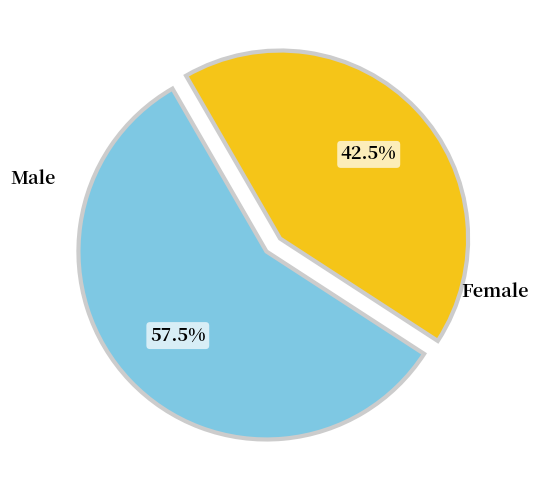

Is there any slice that represents more than half of the pie?

Yes